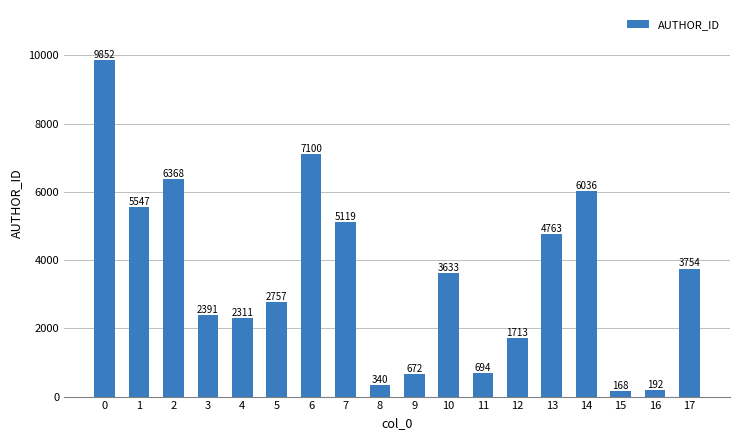

Is it true that the value at 17 is 5296.8?

False